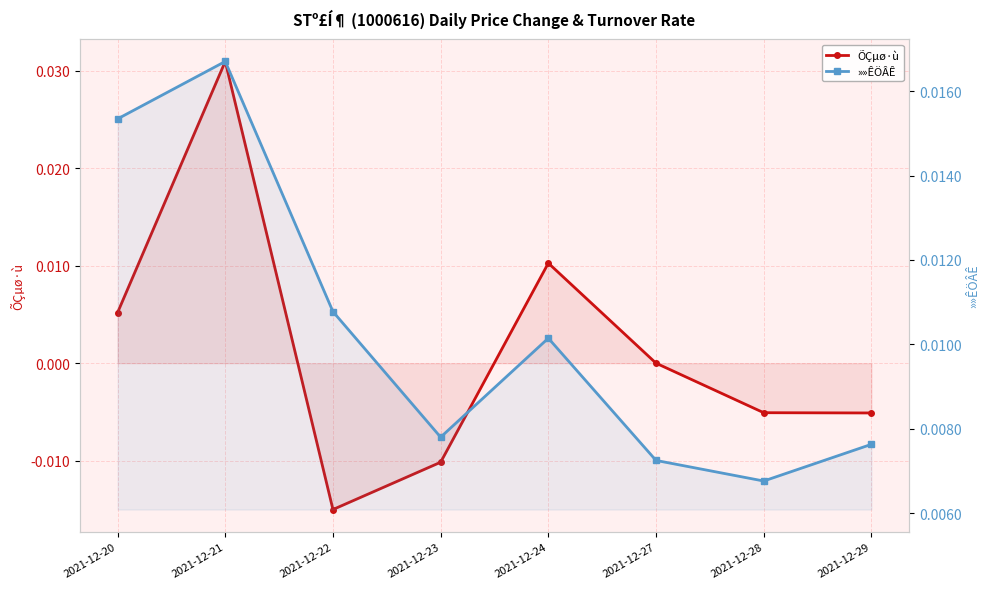

How many positive values does the ÕÇµø·ù series have?

3